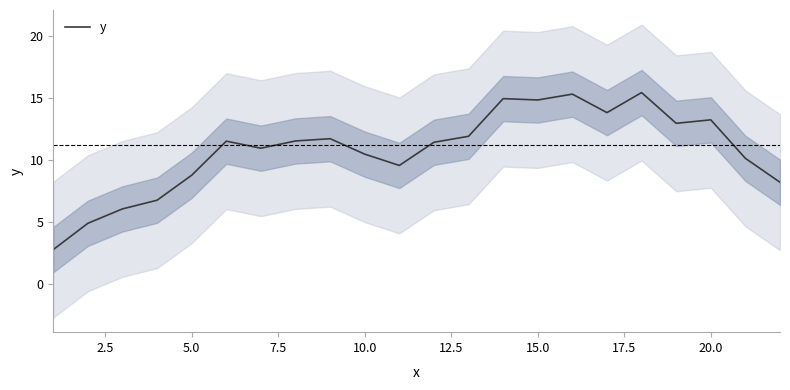

The value of y at 20.0 is 13.2. True or false?

True